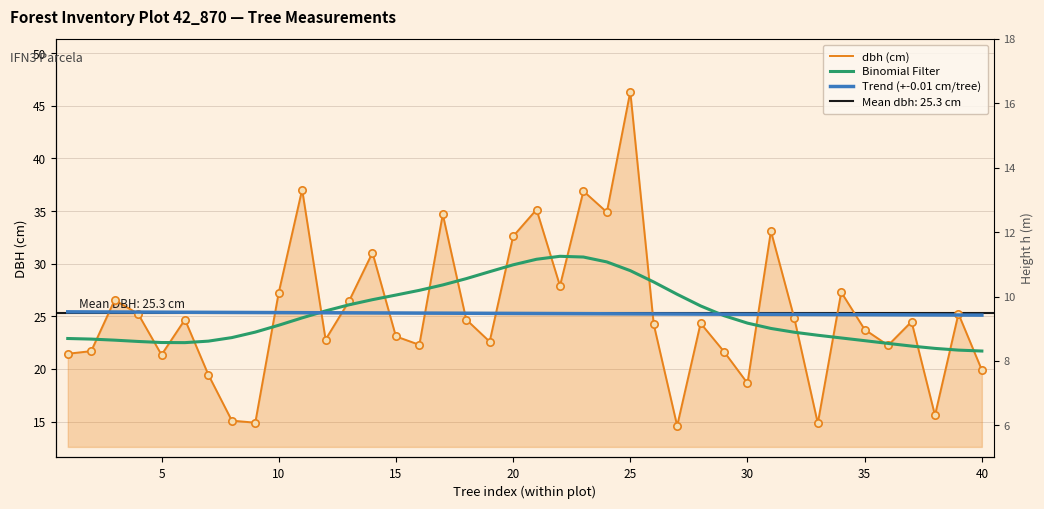

At how many categories does at least one series exceed 30?

10